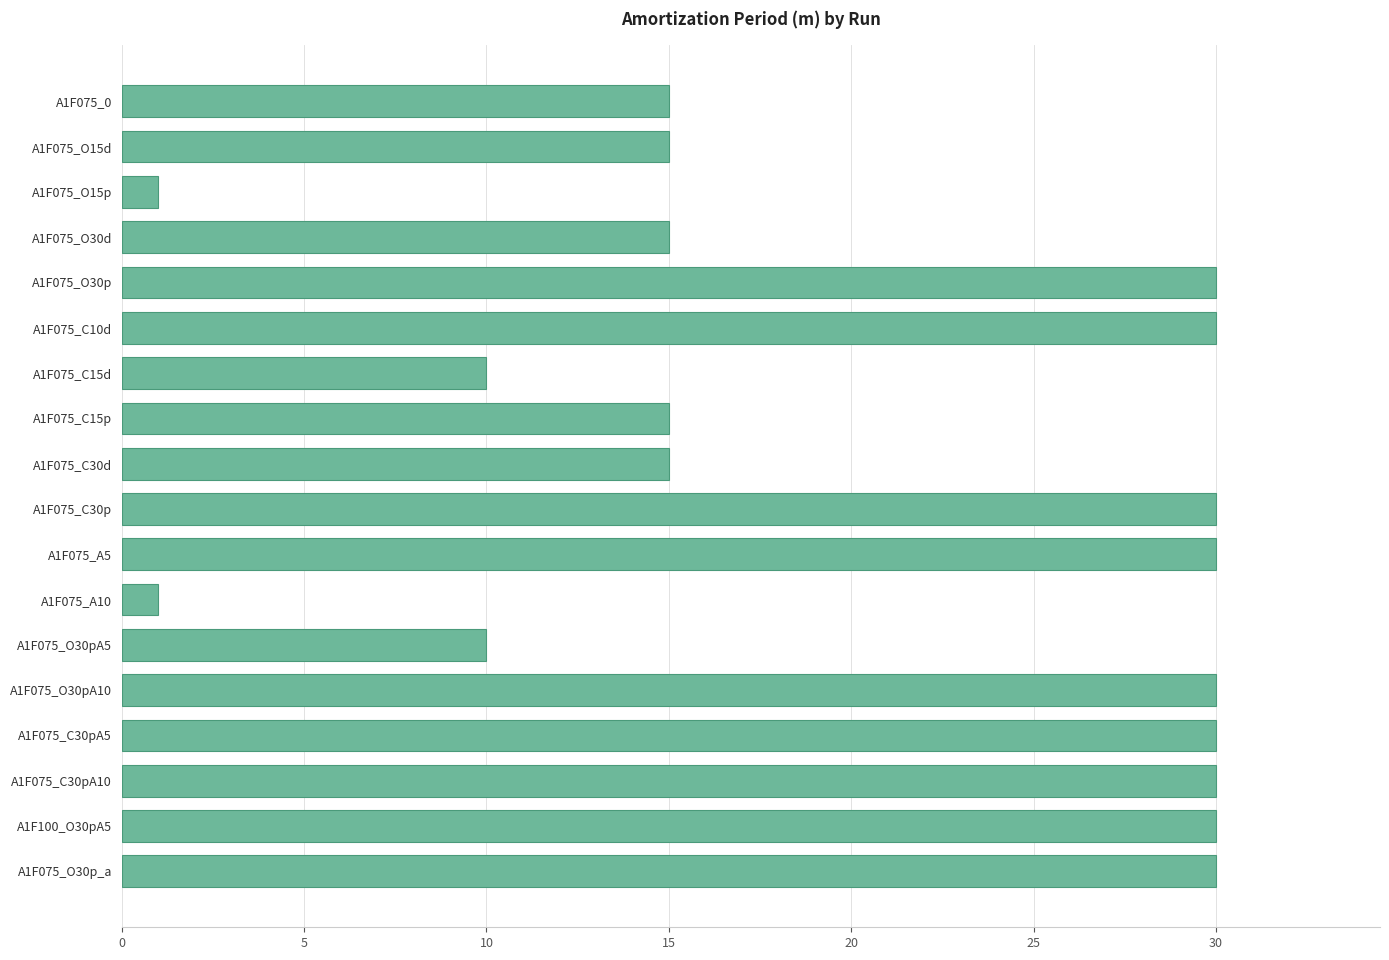

What is the ratio of the value at A1F075_C30pA5 to the value at A1F075_C10d?

1.0